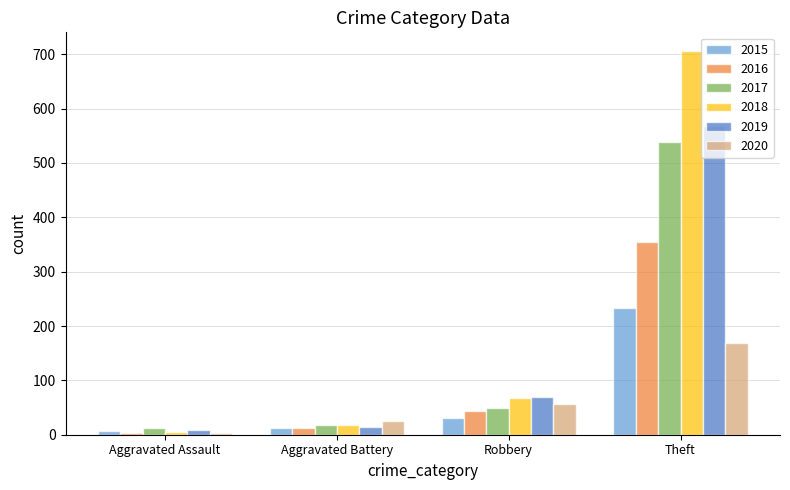

What is the difference between the maximum and second lowest values in the 2015 series?

220